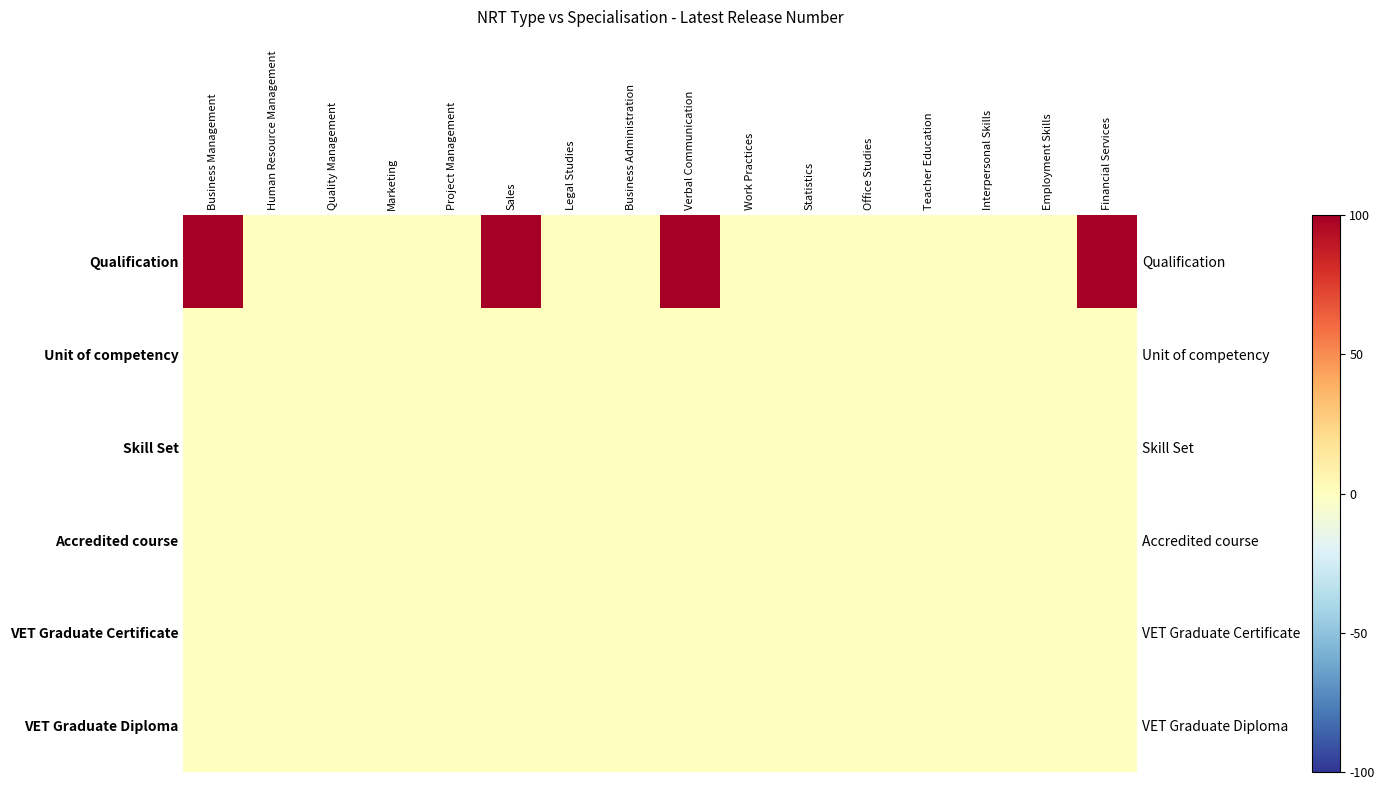

True or false: VET Graduate Certificate has a value of 0 at Office Studies.

True